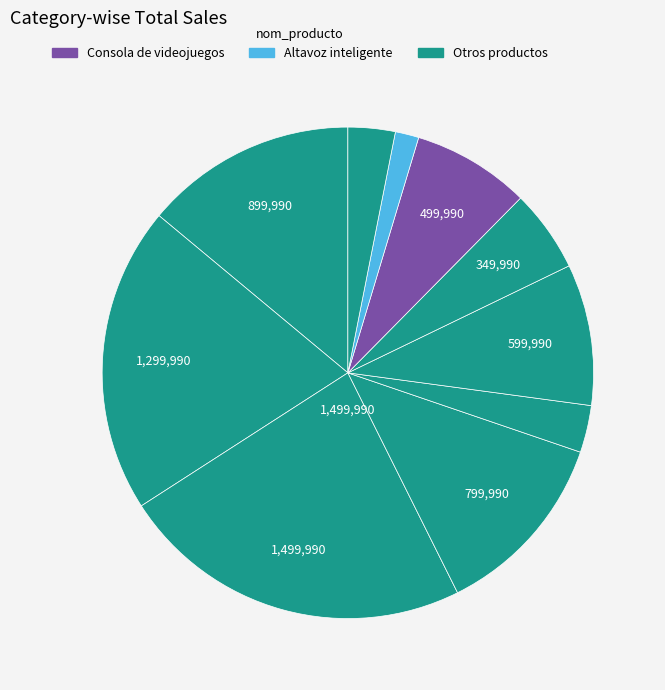

How many slices are in this pie chart?

10